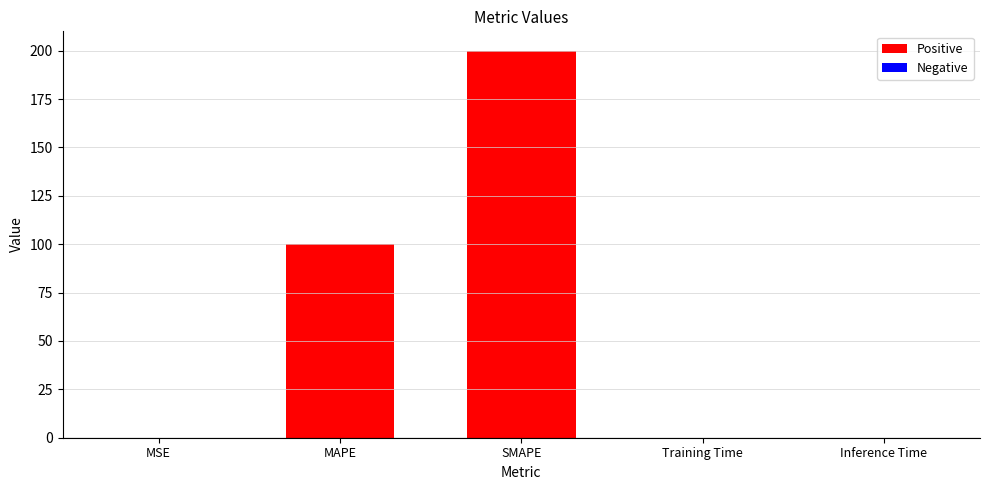

The value at MAPE is 100.0. True or false?

True